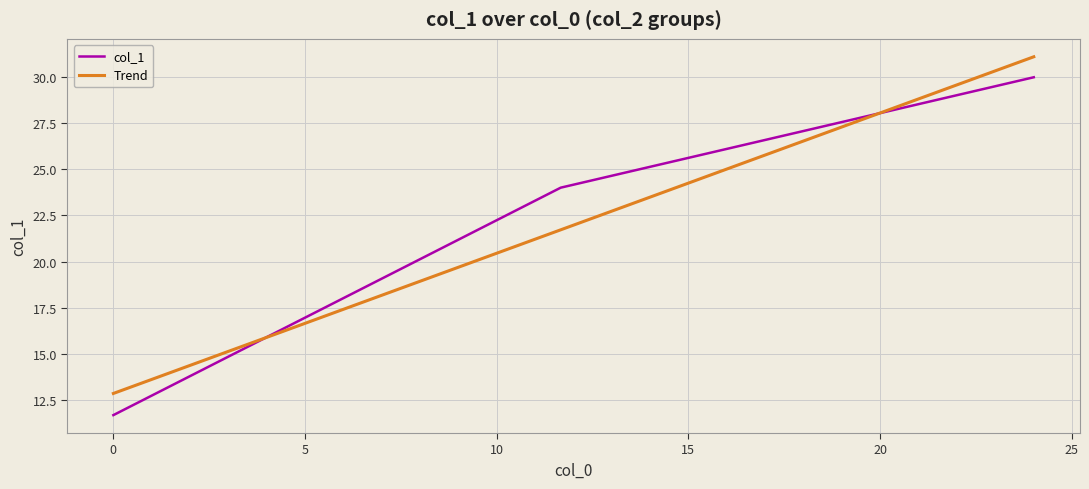

Rank the categories by value from lowest to highest.

0.0, 11.67, 24.01